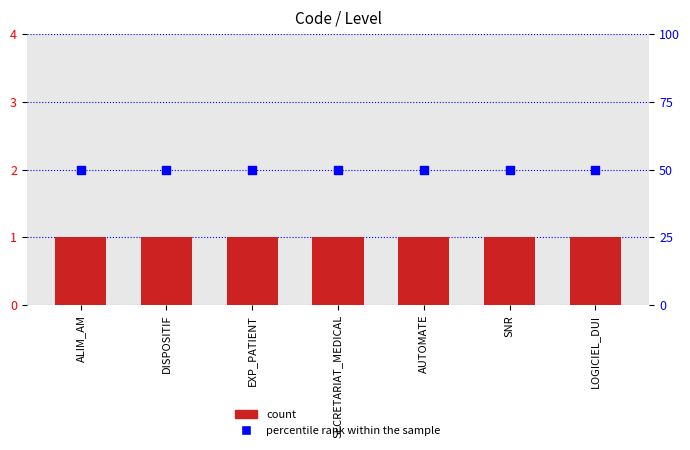

What is the total value across all series at SECRETARIAT_MEDICAL?

51